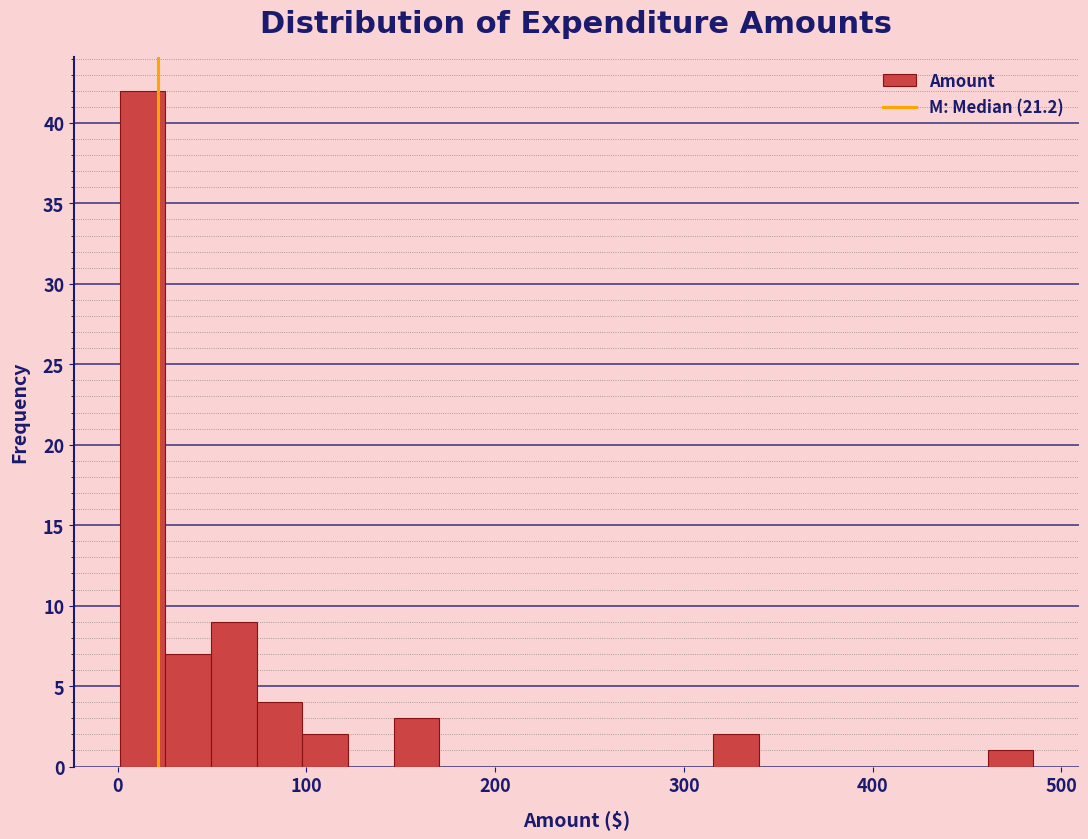

Read against the x-axis, roughly where is the centre of the tallest bar?

10